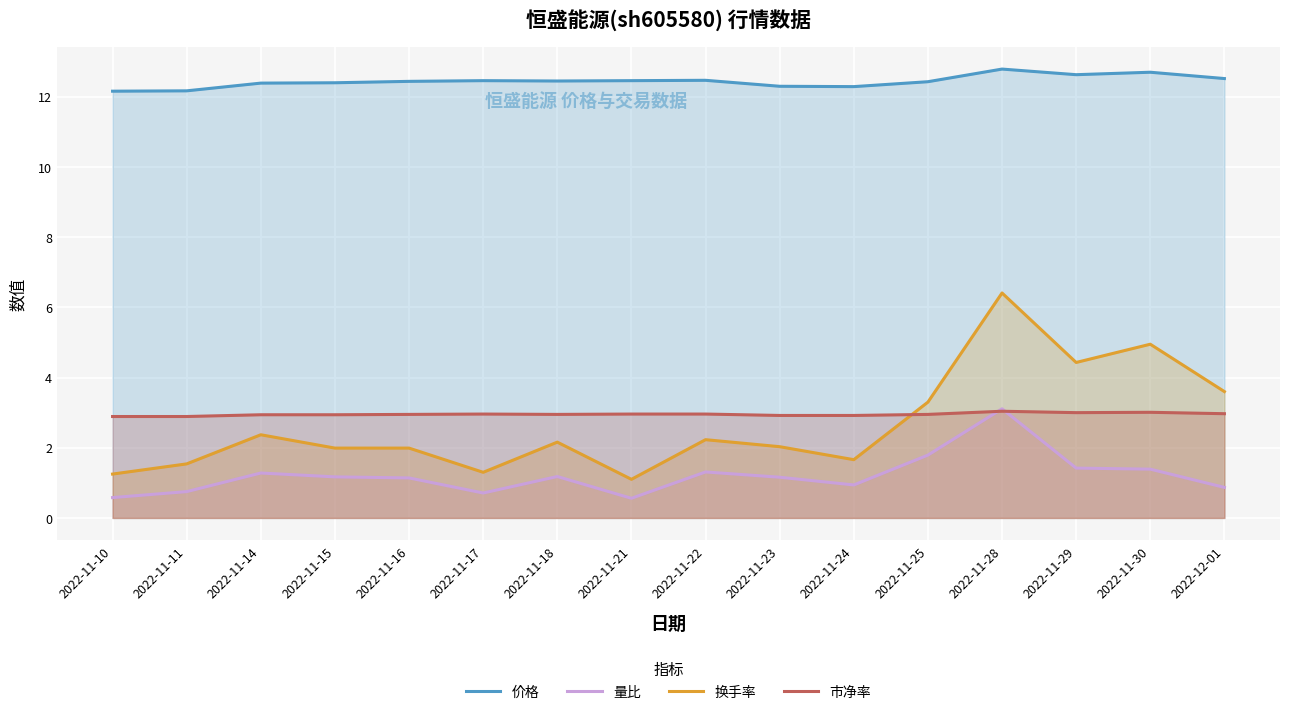

Reading right to left, extract all data points from this chart.

价格: 2022-12-01=12.5	2022-11-30=12.7	2022-11-29=12.6	2022-11-28=12.8	2022-11-25=12.4	2022-11-24=12.3	2022-11-23=12.3	2022-11-22=12.5	2022-11-21=12.5	2022-11-18=12.4	2022-11-17=12.5	2022-11-16=12.4	2022-11-15=12.4	2022-11-14=12.4	2022-11-11=12.2	2022-11-10=12.2
量比: 2022-12-01=0.9	2022-11-30=1.4	2022-11-29=1.4	2022-11-28=3.1	2022-11-25=1.8	2022-11-24=0.9	2022-11-23=1.2	2022-11-22=1.3	2022-11-21=0.6	2022-11-18=1.2	2022-11-17=0.7	2022-11-16=1.1	2022-11-15=1.2	2022-11-14=1.3	2022-11-11=0.8	2022-11-10=0.6
换手率: 2022-12-01=3.6	2022-11-30=5.0	2022-11-29=4.4	2022-11-28=6.4	2022-11-25=3.3	2022-11-24=1.7	2022-11-23=2.0	2022-11-22=2.2	2022-11-21=1.1	2022-11-18=2.2	2022-11-17=1.3	2022-11-16=2.0	2022-11-15=2.0	2022-11-14=2.4	2022-11-11=1.5	2022-11-10=1.2
市净率: 2022-12-01=3.0	2022-11-30=3.0	2022-11-29=3.0	2022-11-28=3.0	2022-11-25=3.0	2022-11-24=2.9	2022-11-23=2.9	2022-11-22=3.0	2022-11-21=3.0	2022-11-18=3.0	2022-11-17=3.0	2022-11-16=3.0	2022-11-15=2.9	2022-11-14=2.9	2022-11-11=2.9	2022-11-10=2.9